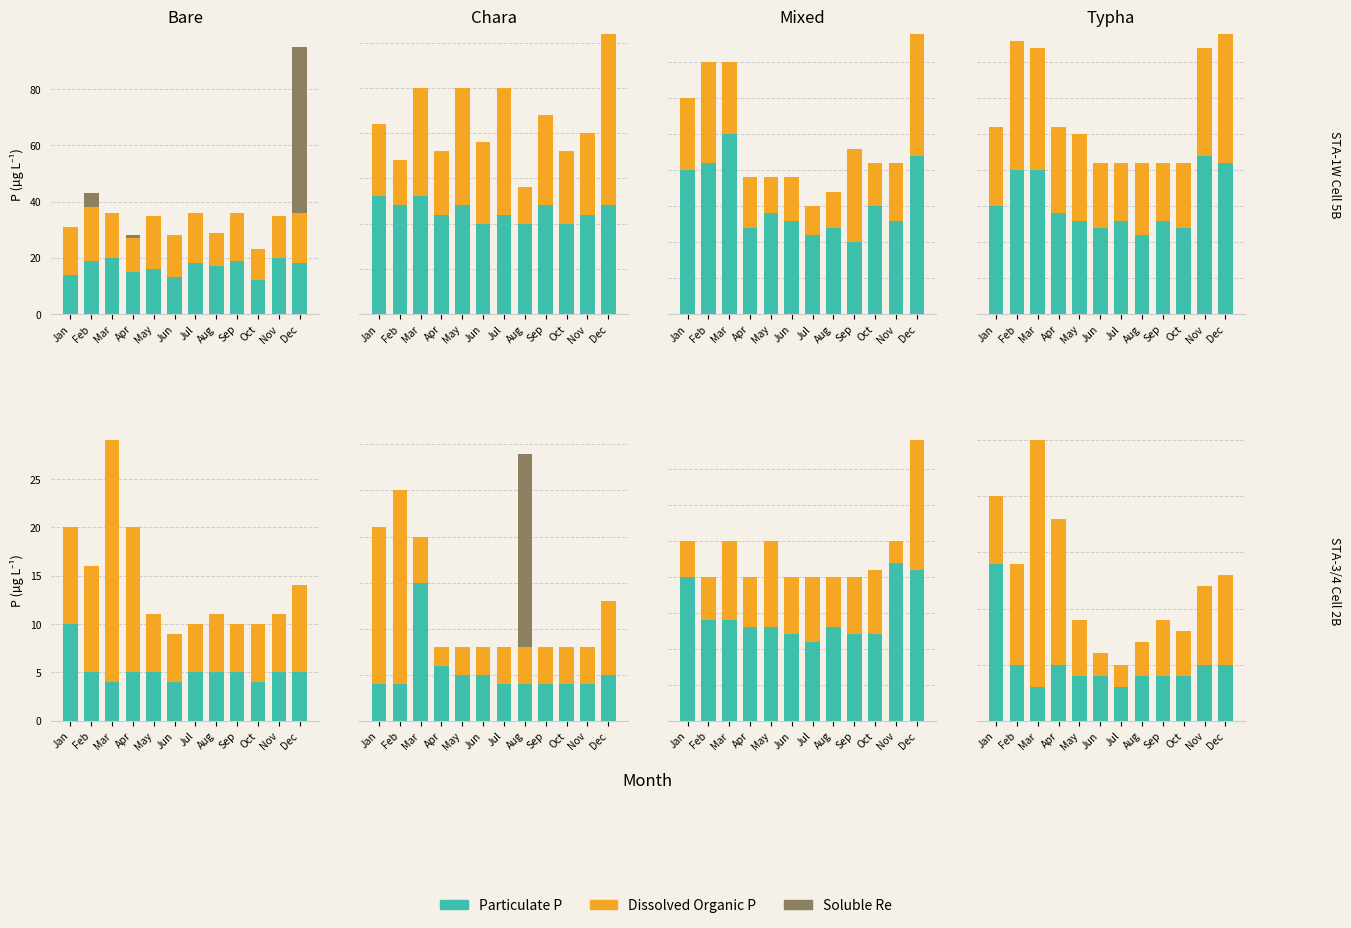

At which label does Particulate P first exceed 4?

Jan